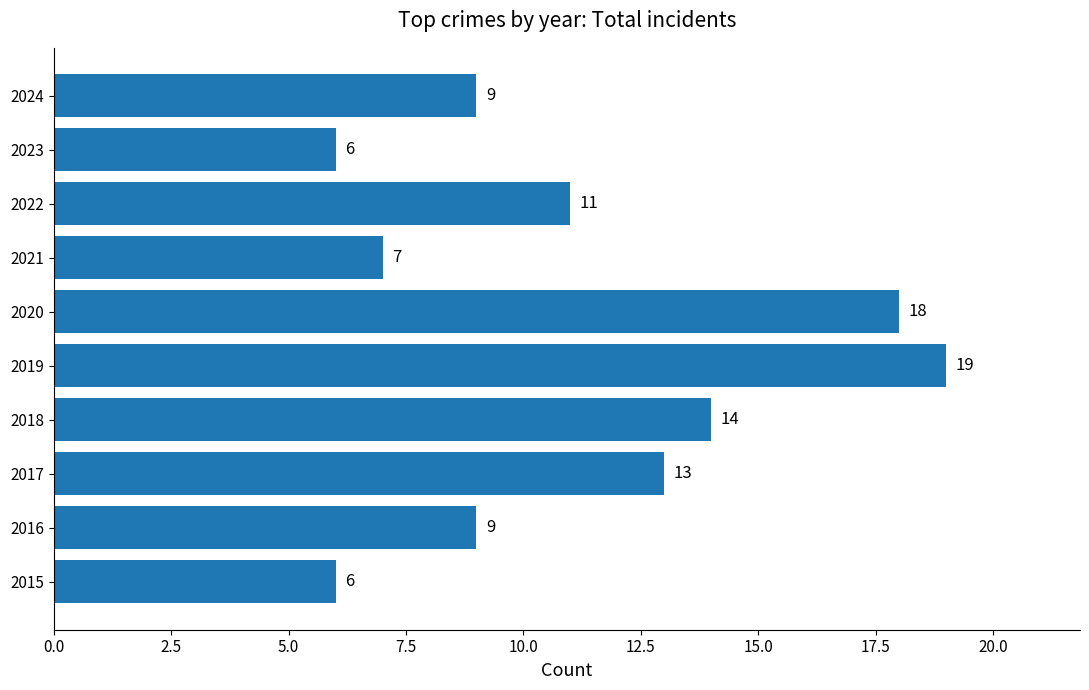

Reading top to bottom, transcribe all the data shown in this chart.

9	6	11	7	18	19	14	13	9	6